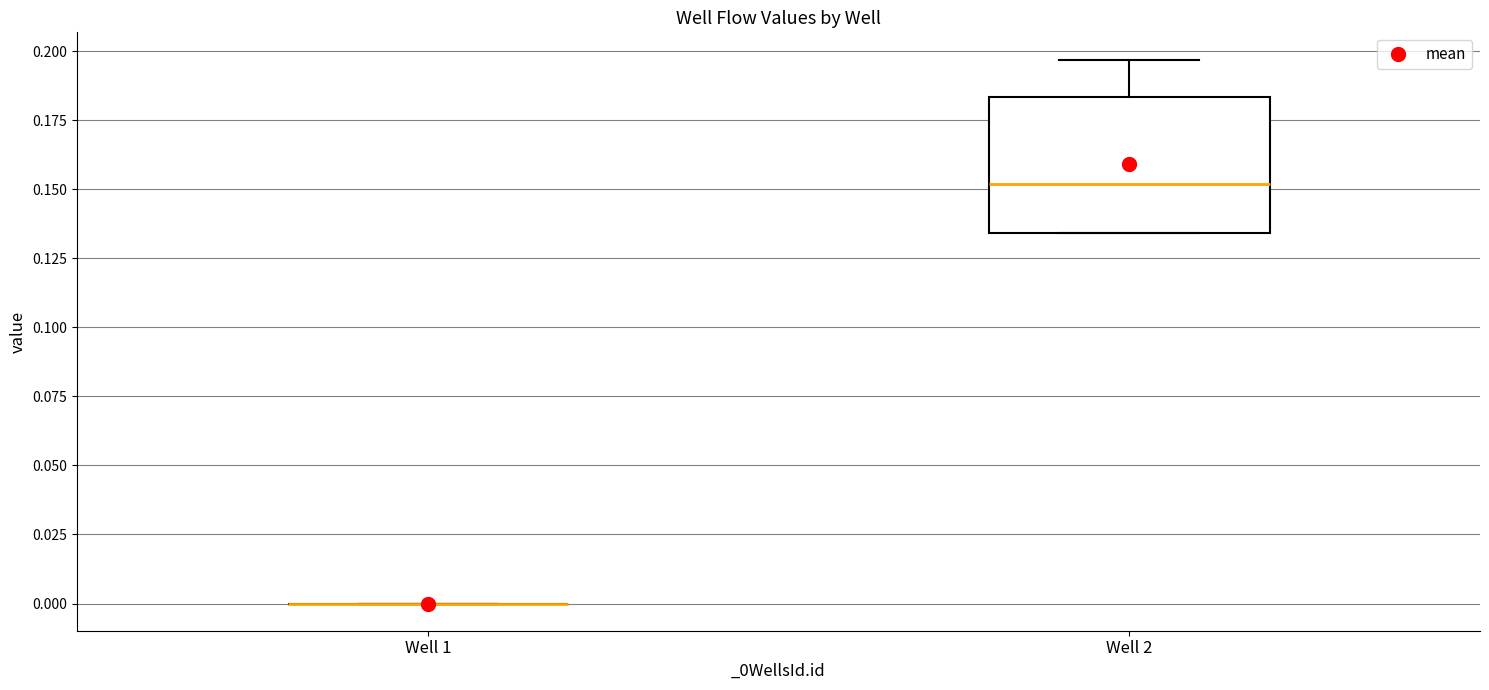

Where is the upper edge of the box for Well 2 on the y-axis? The values are not printed on the chart, so give them approximately, as read against the axis.

0.185